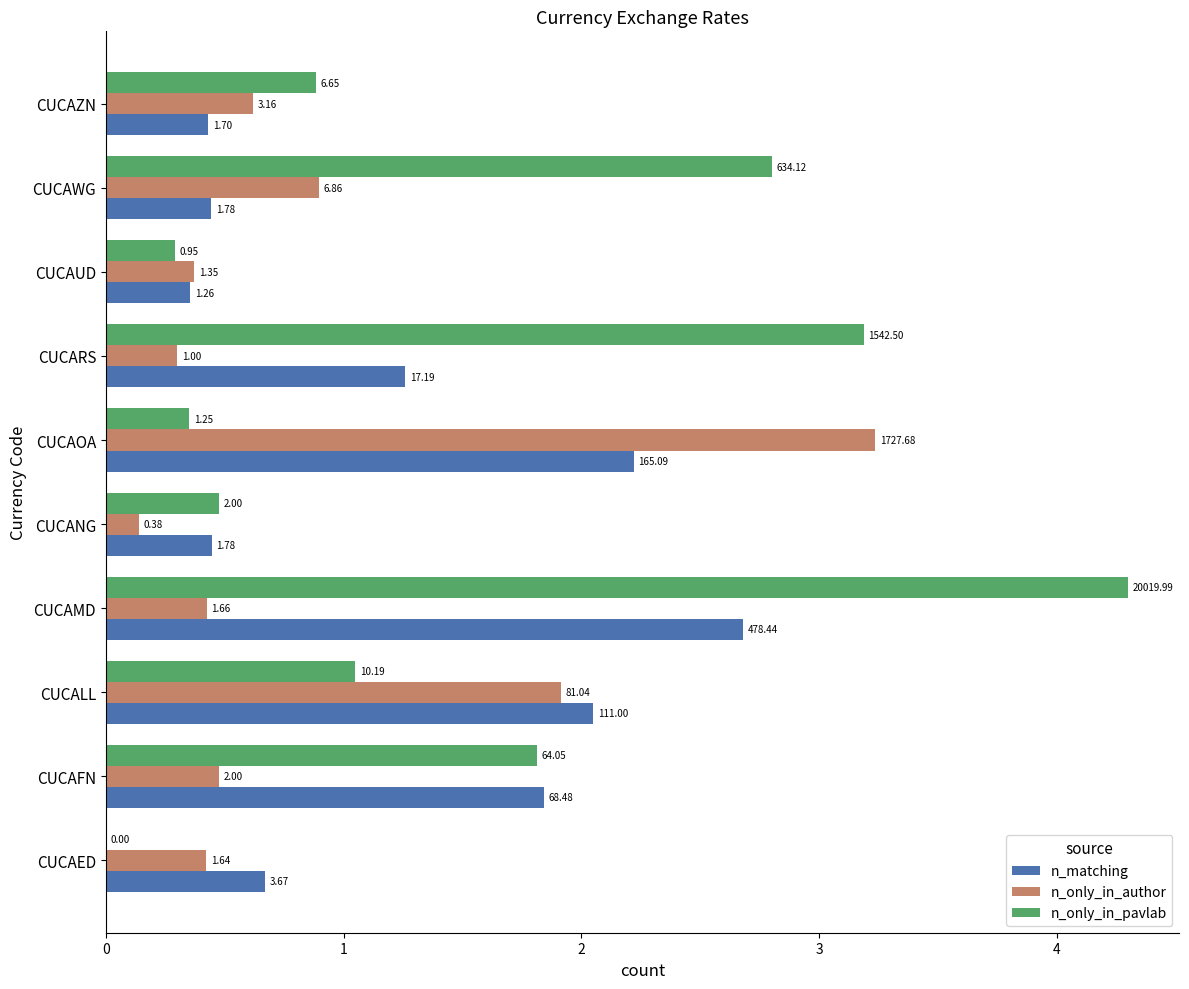

What is the value of the n_only_in_author bar at the 10th from the left?

0.6